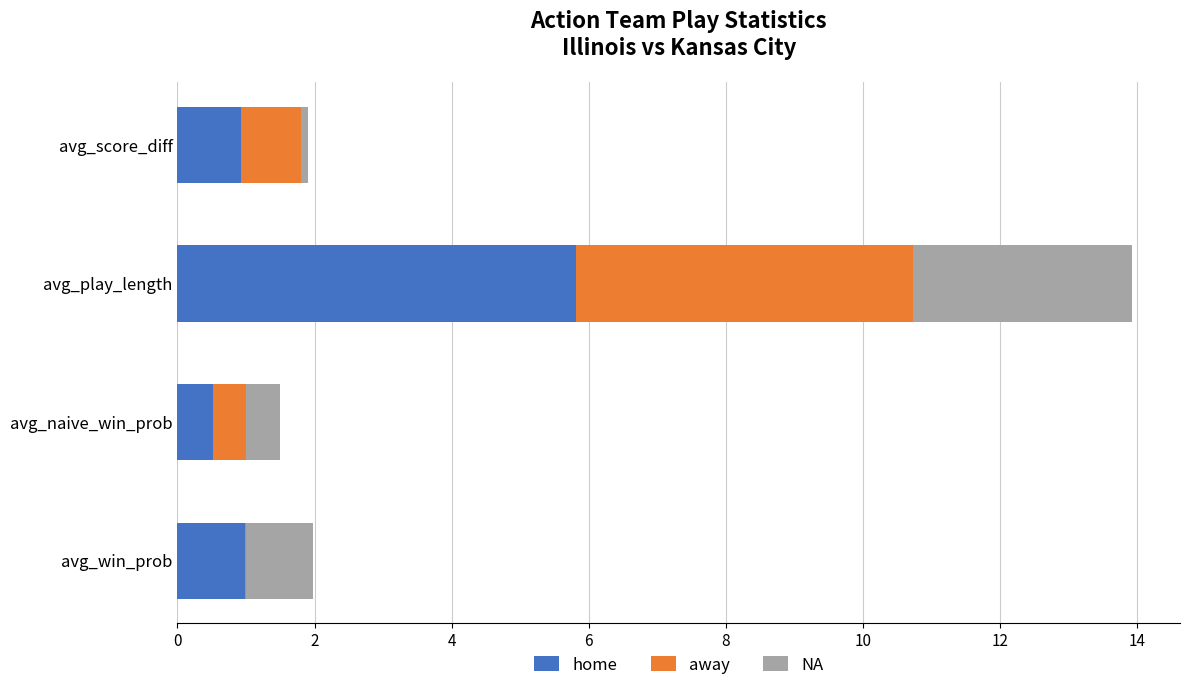

What are all the series names shown in the legend?

home, away, NA